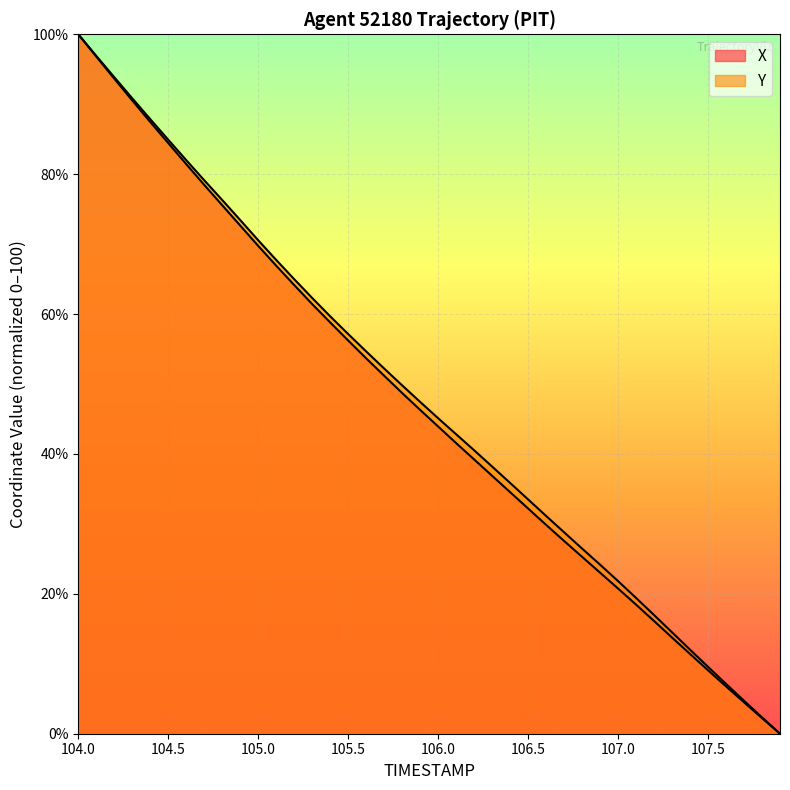

What are all the series names shown in the legend?

X, Y